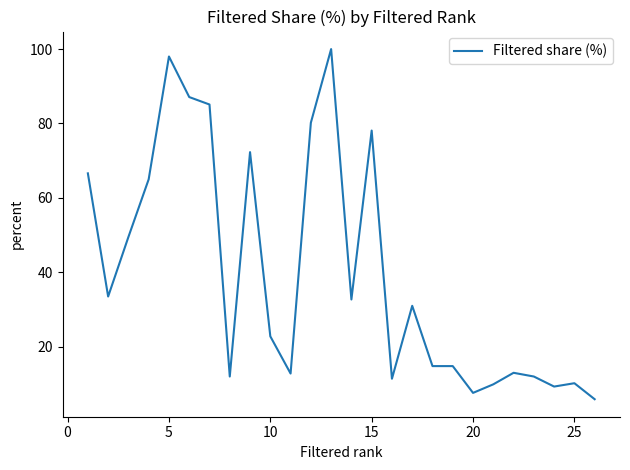

What is the difference between the maximum and minimum values?

94.1